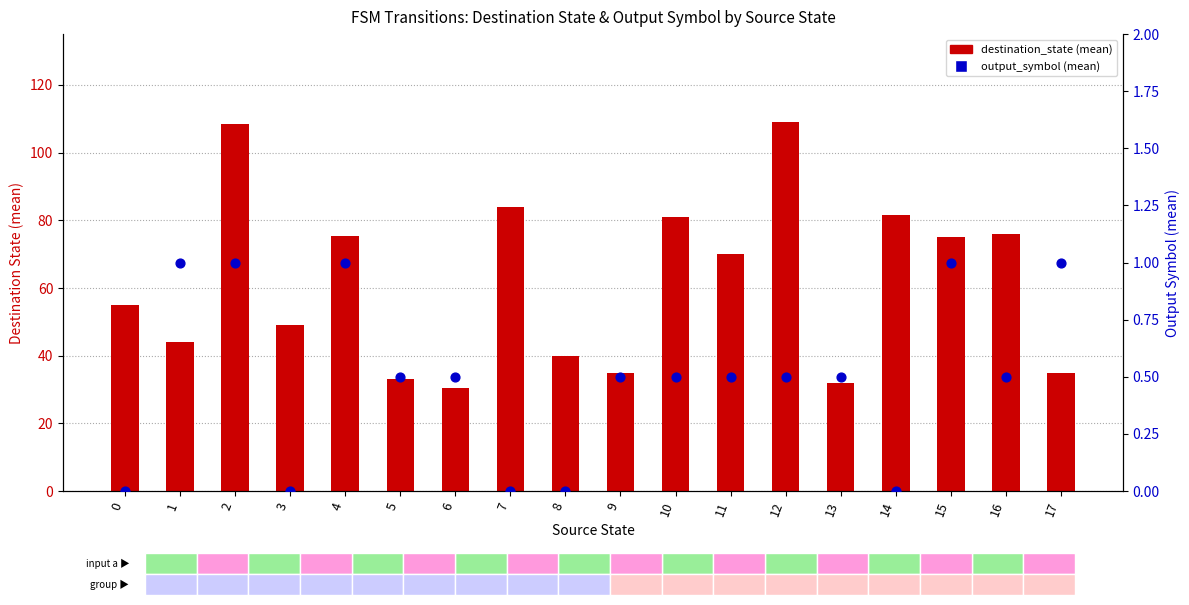

Which series reaches the maximum Y coordinate?

destination_state (mean)